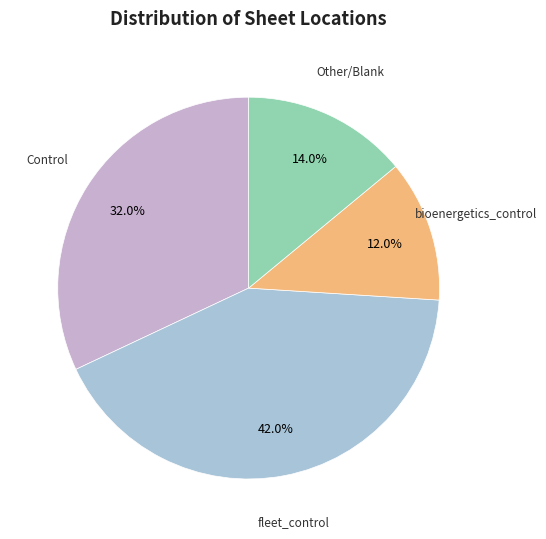

Count the number of slices in the pie.

4